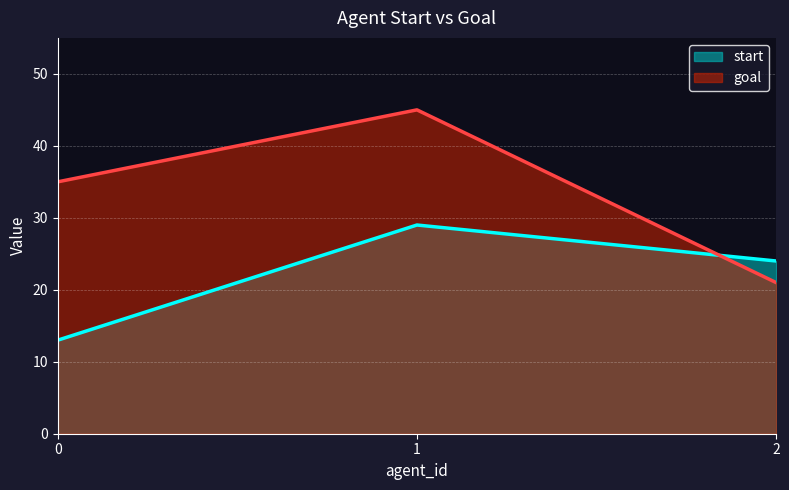

Rank the categories by start value from lowest to highest.

0, 2, 1